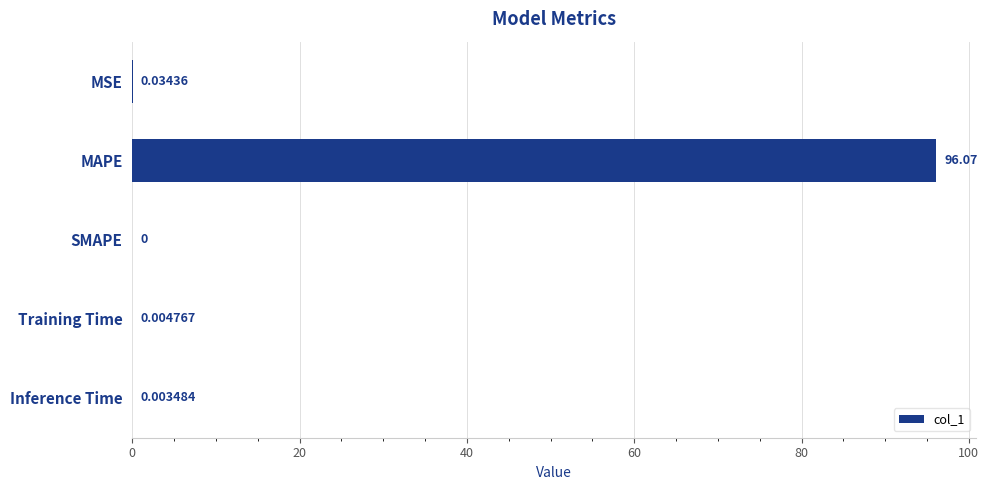

How many data points does each series have?

5